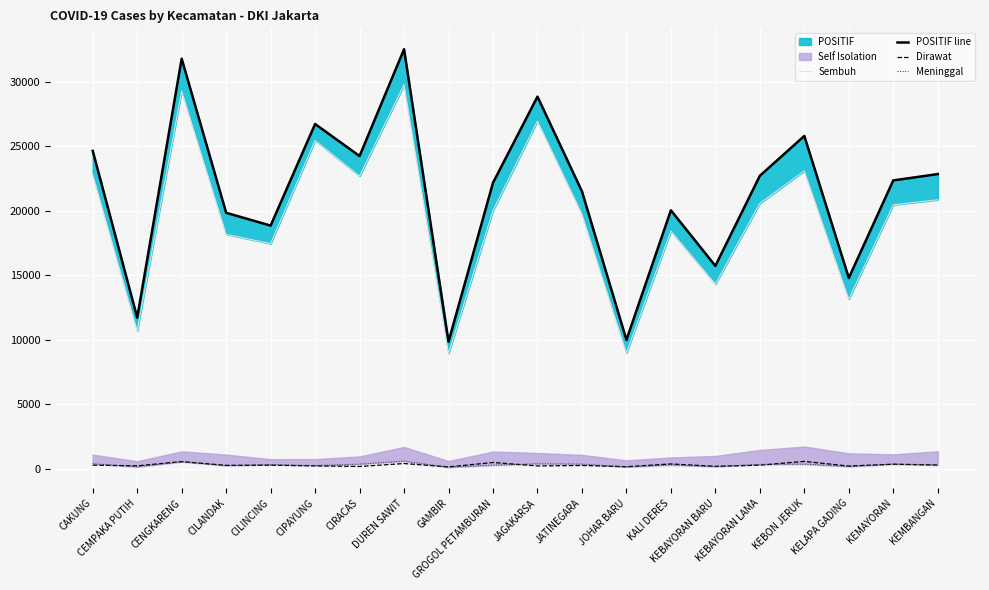

The Sembuh series shows 20026 at GROGOL PETAMBURAN. True or false?

True